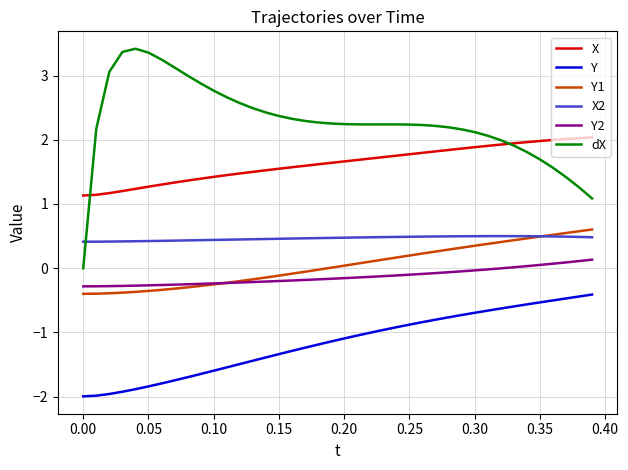

What are all the series names shown in the legend?

X, Y, Y1, X2, Y2, dX